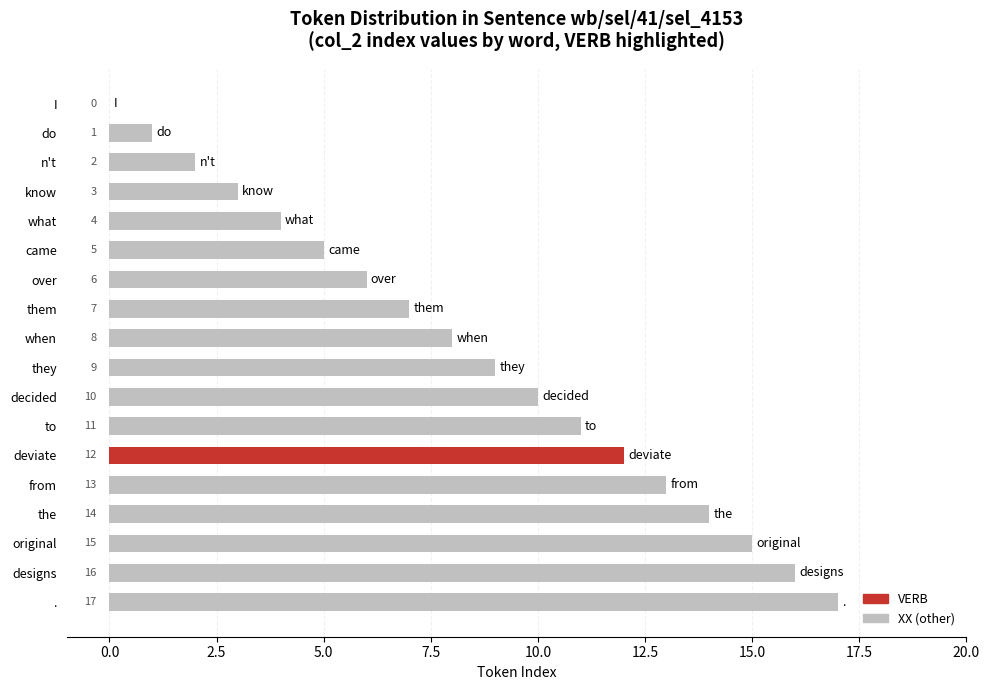

Where is the data nearest to the value 8?

when